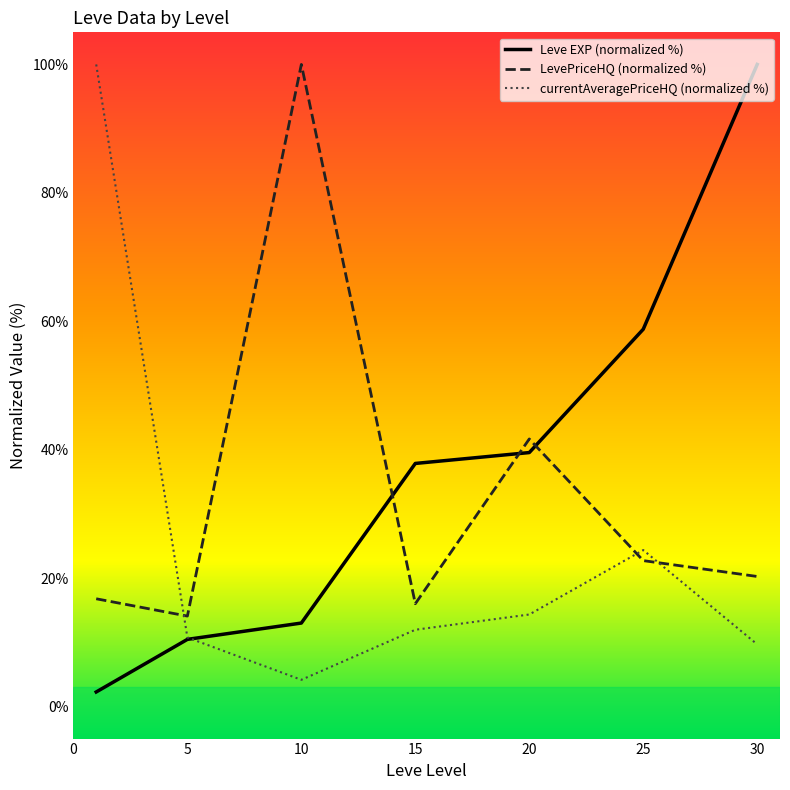

What is the smallest value displayed?

2.3